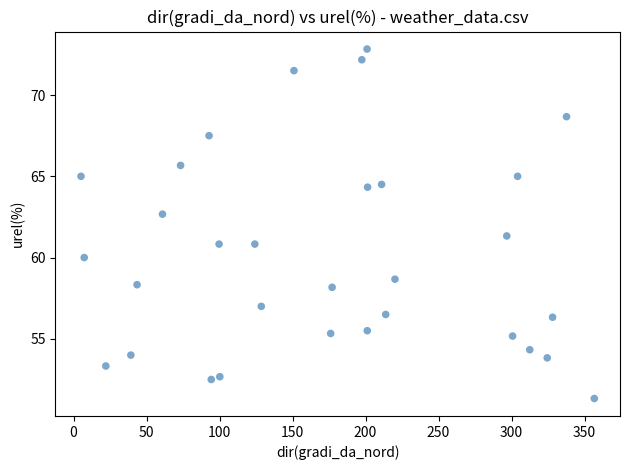

What is the range of X values (max minus min)?

351.6